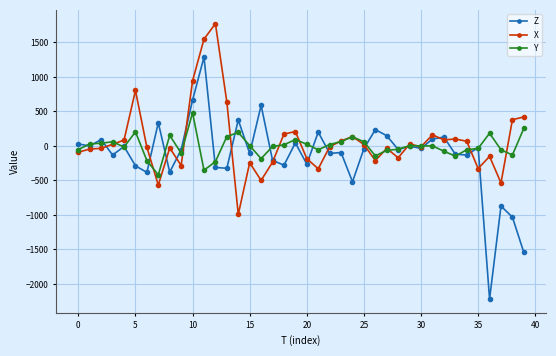

What is the average value of the Y series?

-6